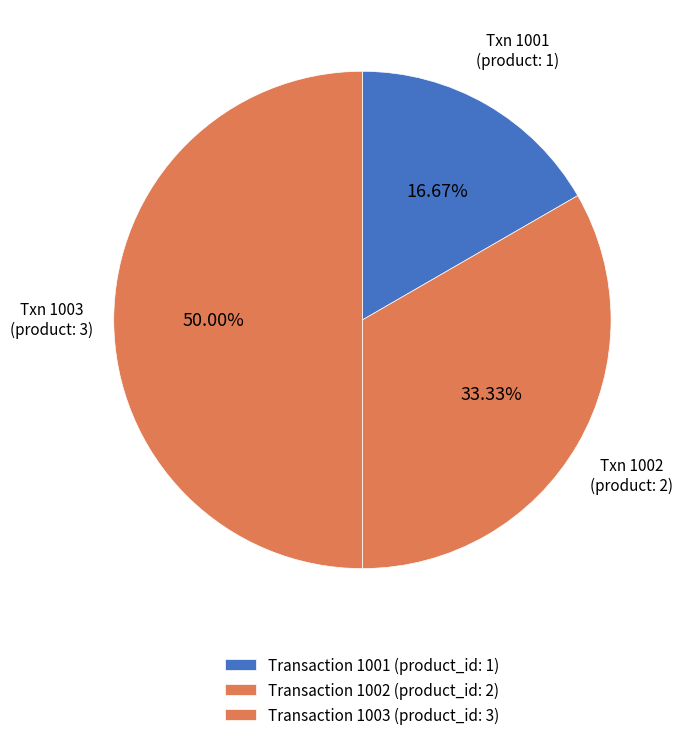

Count the number of slices in the pie.

3